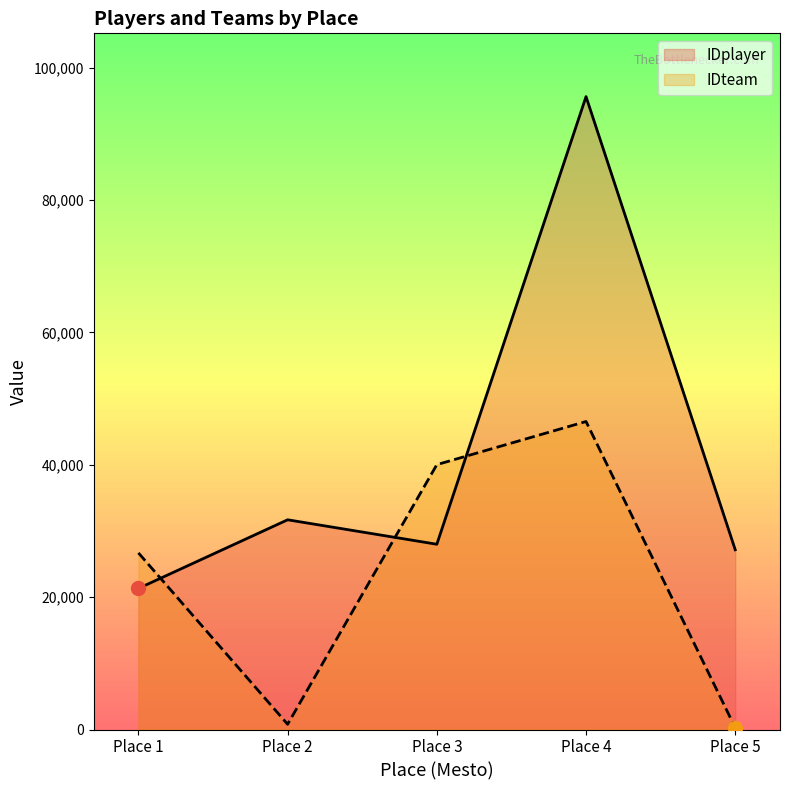

How many interior local peaks does the IDplayer series have?

2